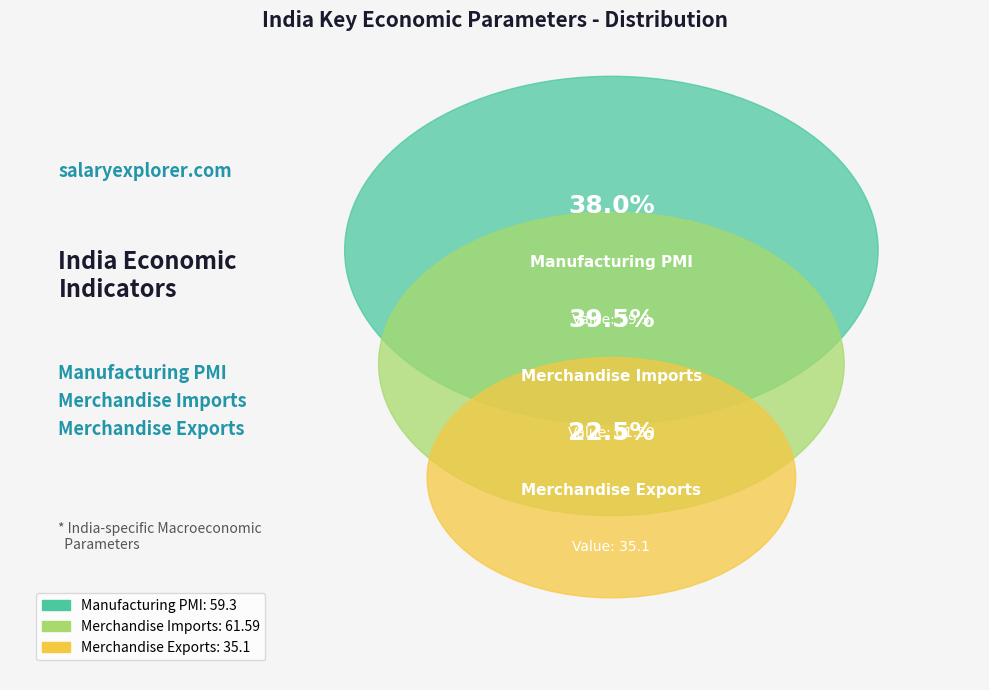

To the nearest percent, what is the difference between the Manufacturing PMI and Merchandise Exports slice percentages?

16%